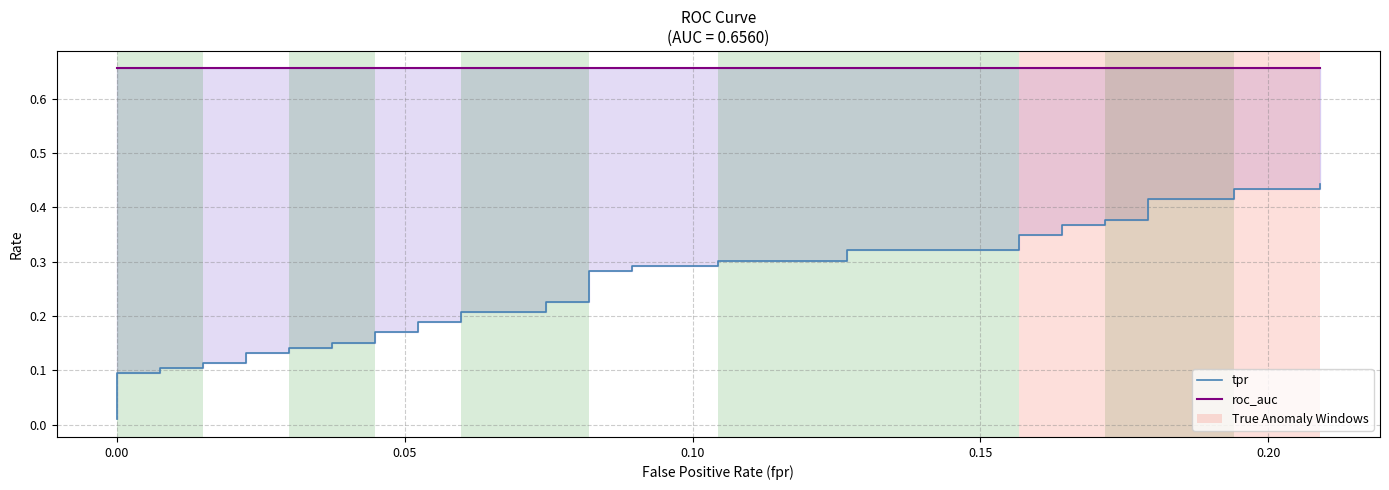

Which series has the widest spread of values?

tpr